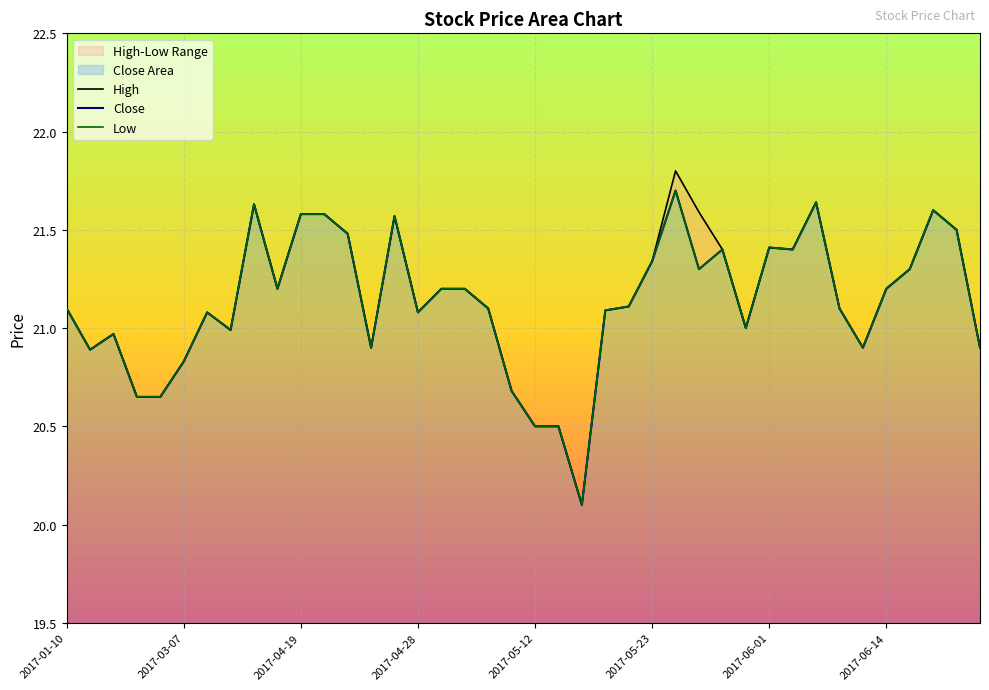

True or false: Low has more than 1 points higher than both neighbors.

True